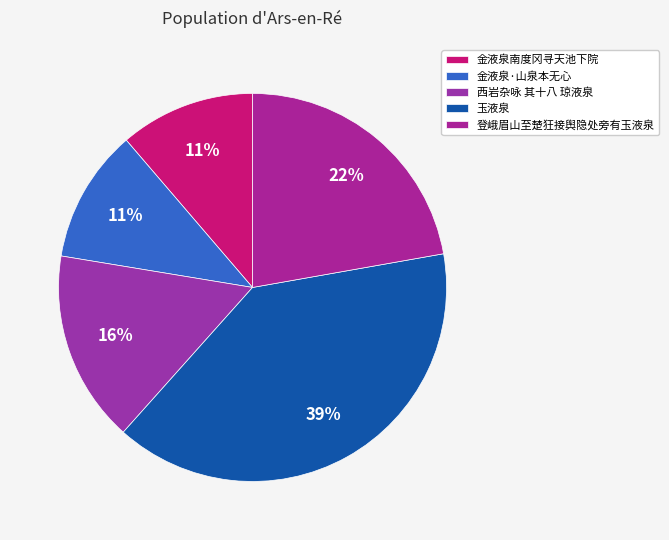

To the nearest percent, what is the difference between the largest and smallest slice percentages?

28%